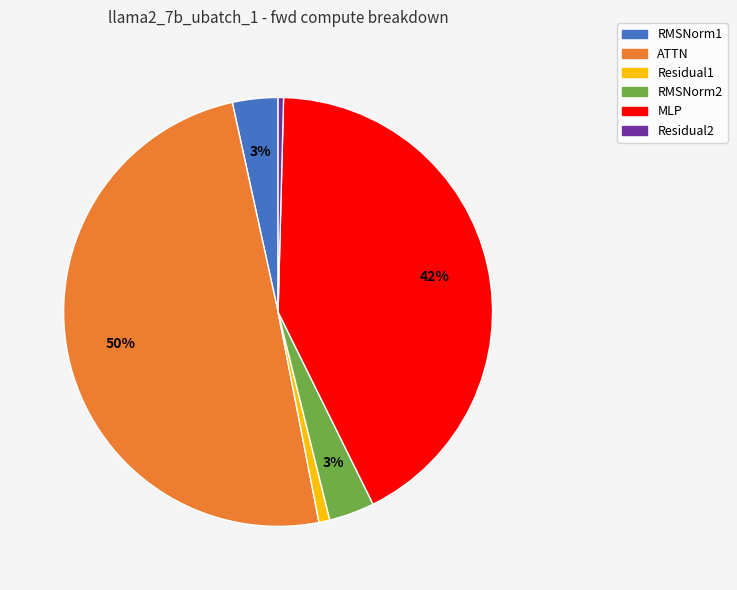

To the nearest percent, what is the difference between the MLP and RMSNorm2 slice percentages?

39%